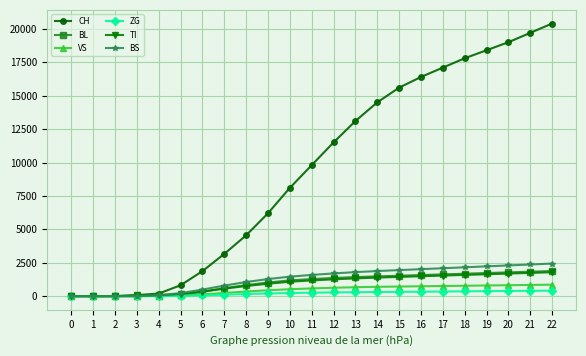

How many series are shown in this chart?

6